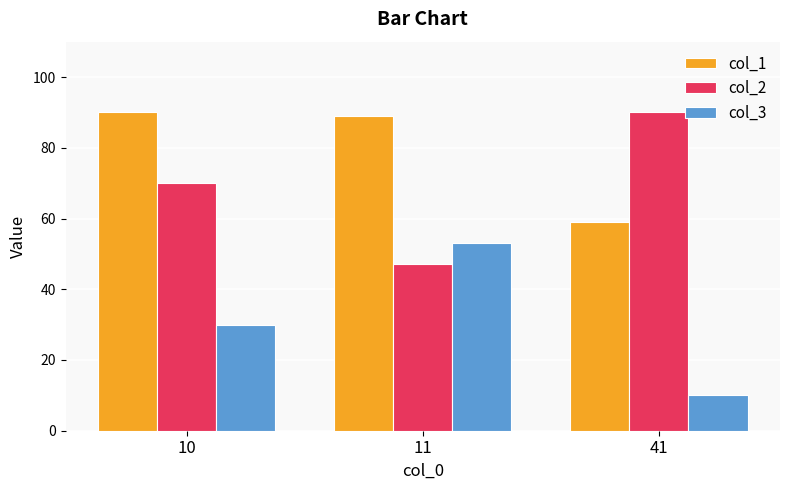

What is the greatest value displayed?

90